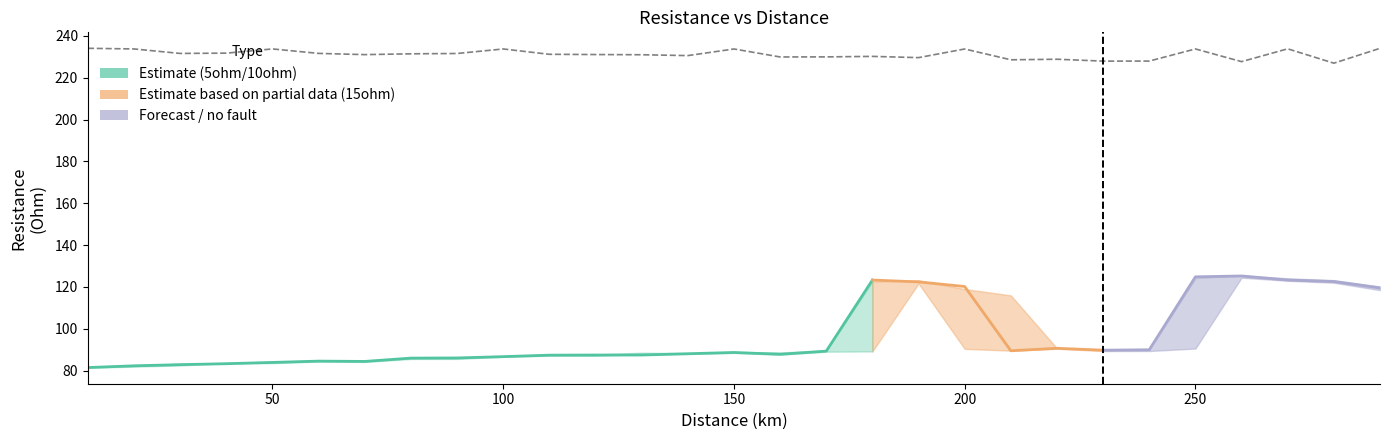

What is the sum of all 5ohm values?

2813.6